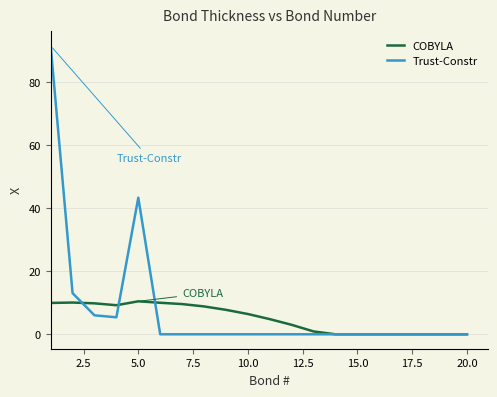

List the series in order of their peak value, highest first.

Trust-Constr, COBYLA